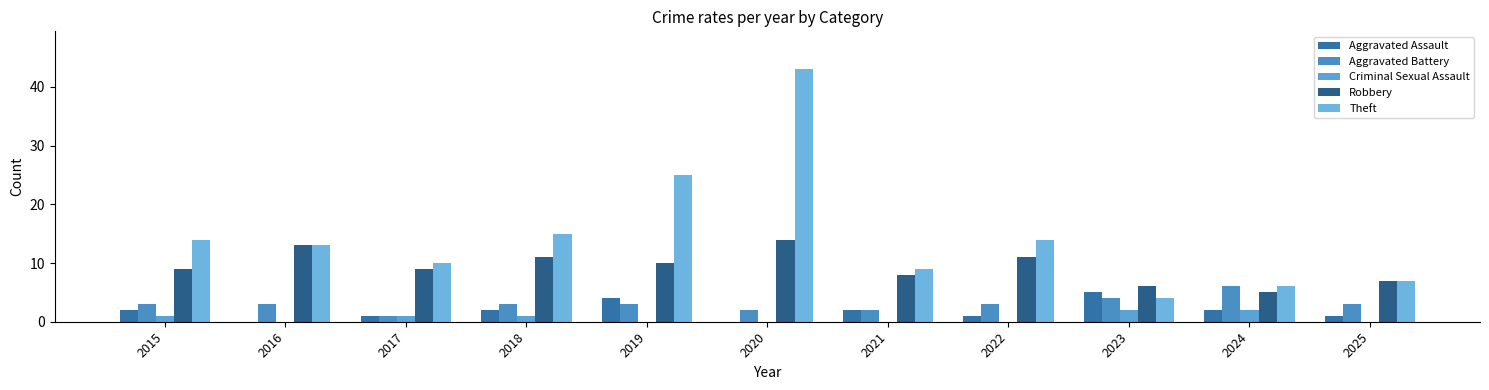

At which category does the chart reach its peak across all series?

2020